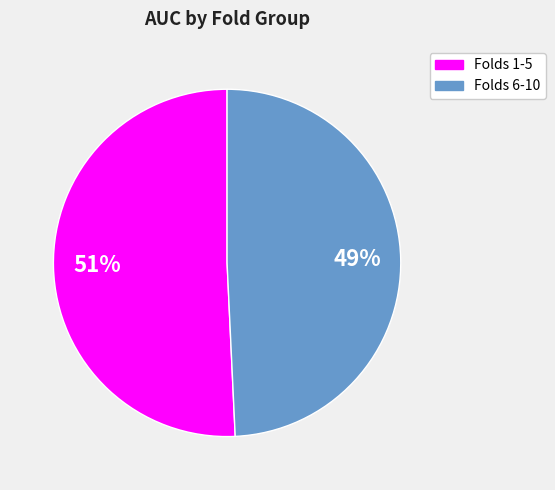

How many slices are in this pie chart?

2